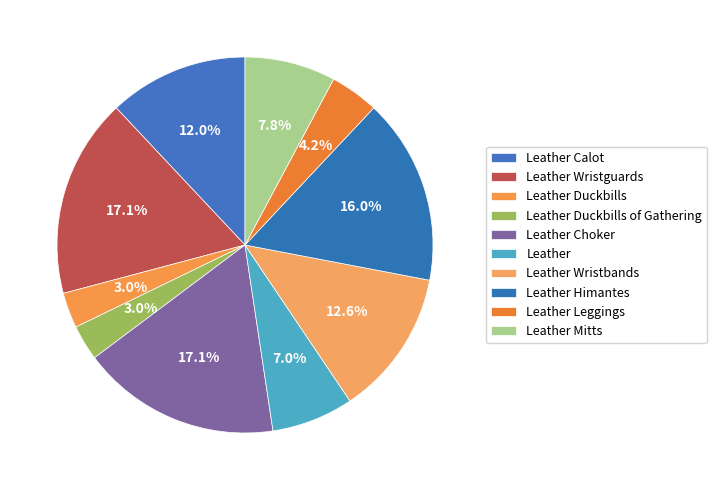

Which slice is the smallest?

Leather Duckbills